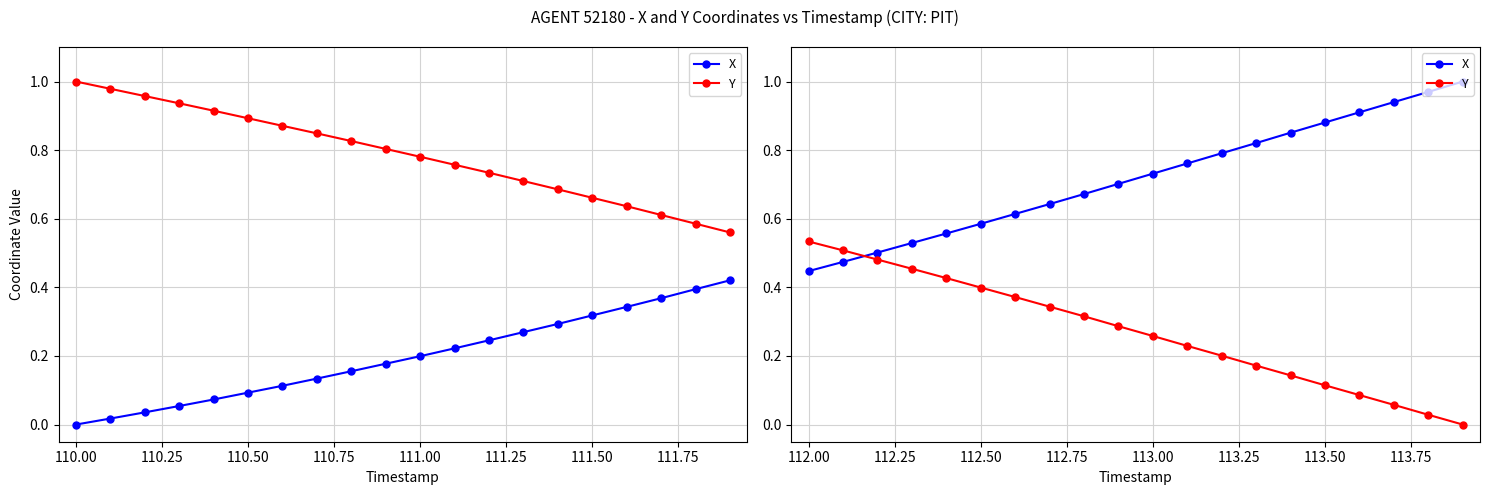

Which series has the largest total across all categories?

X